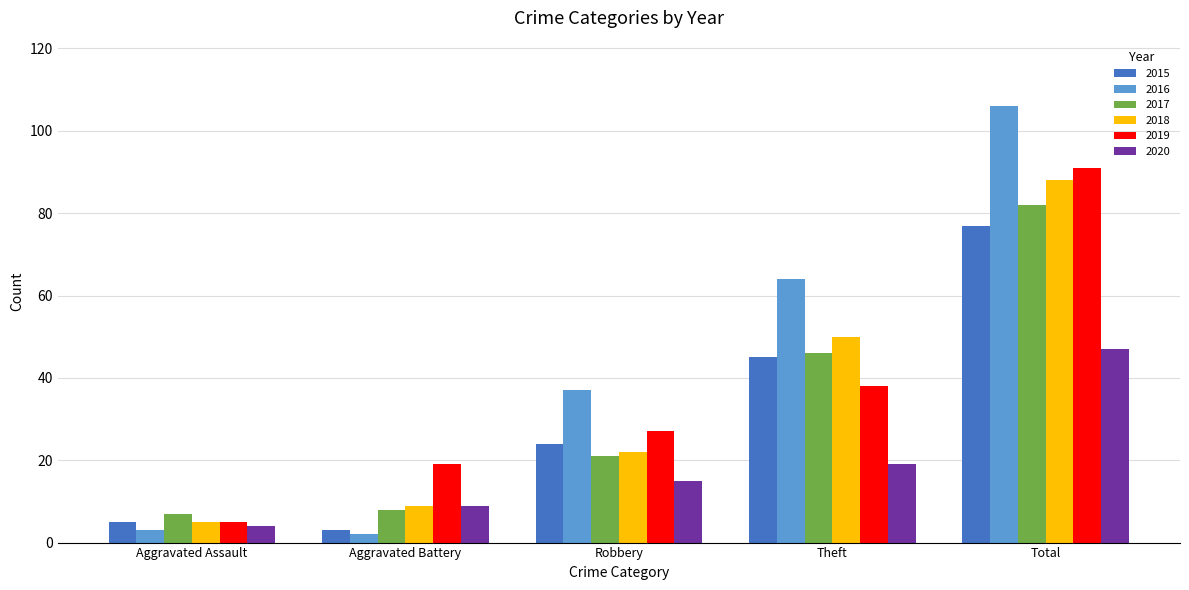

What position from the right is Robbery?

3